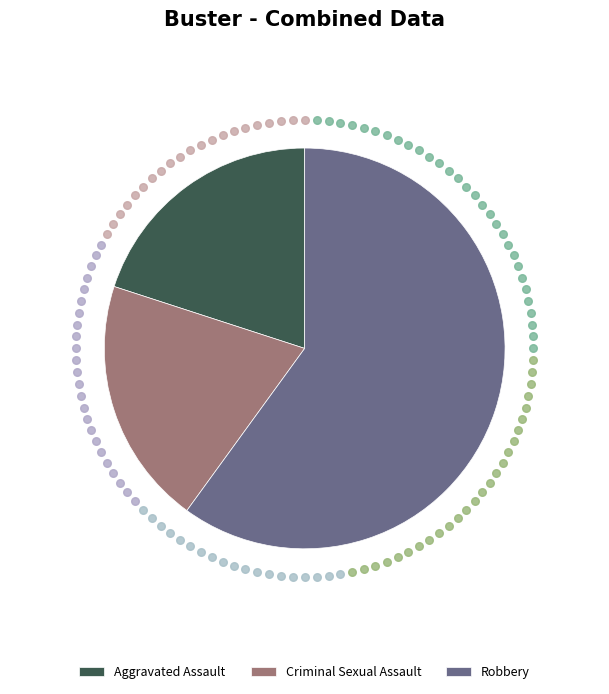

Combined, do Robbery and Aggravated Assault account for over 50%?

Yes